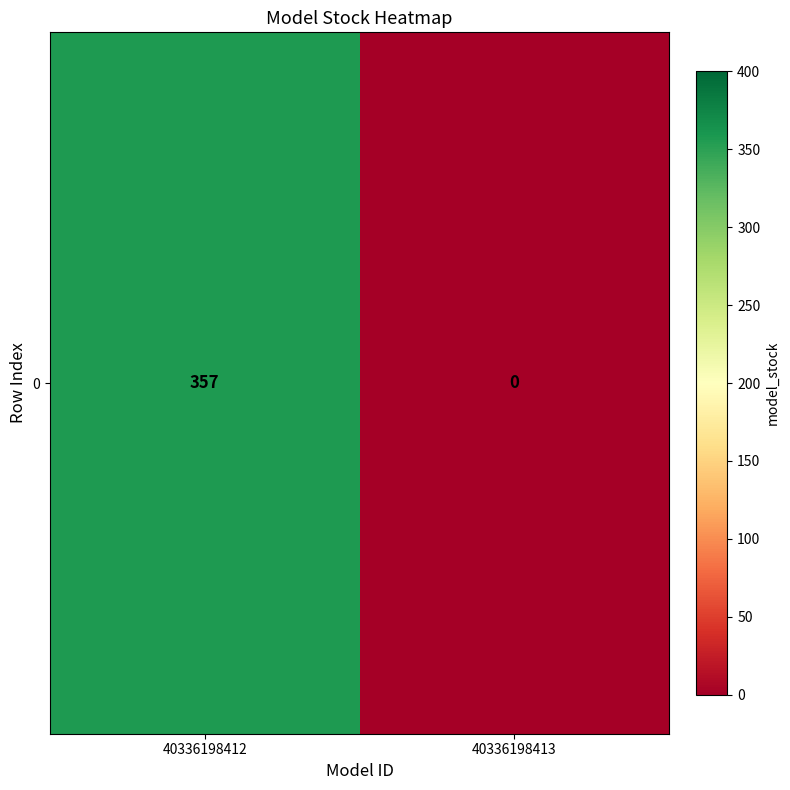

How many positive values are there?

1